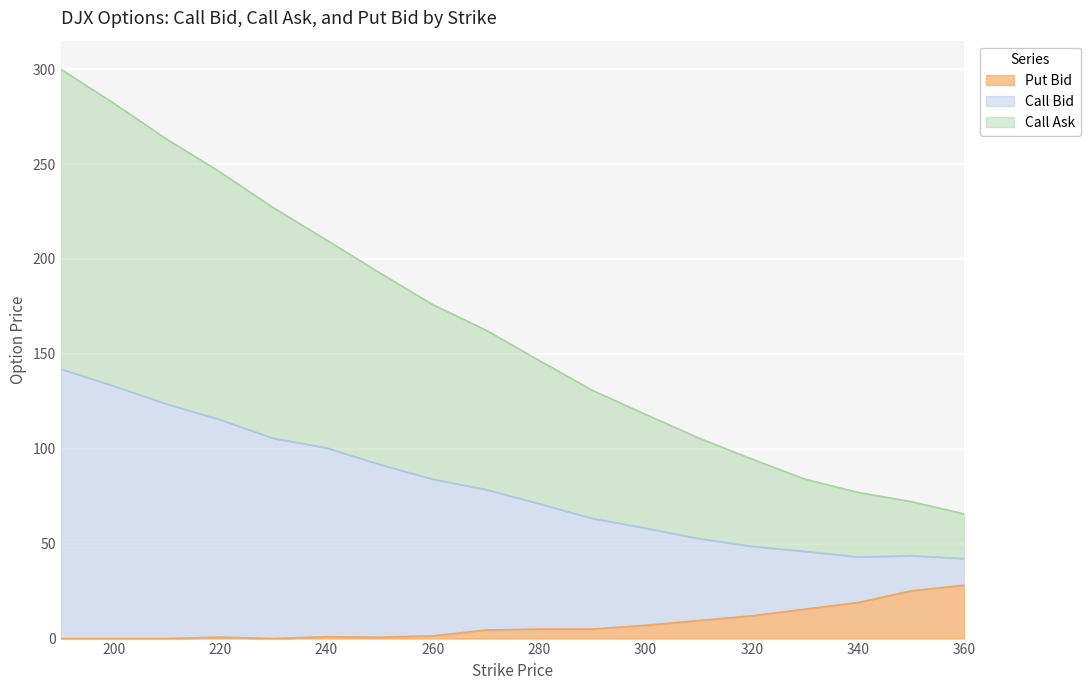

What is the sum of the Put Bid values at 320 and 230?

12.0